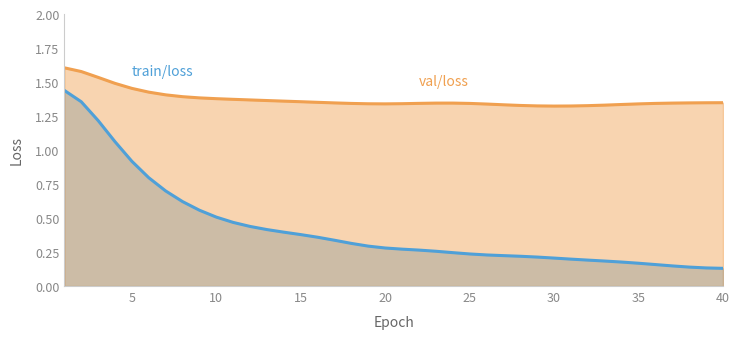

True or false: there are more than 2 points higher than both neighbors.

False